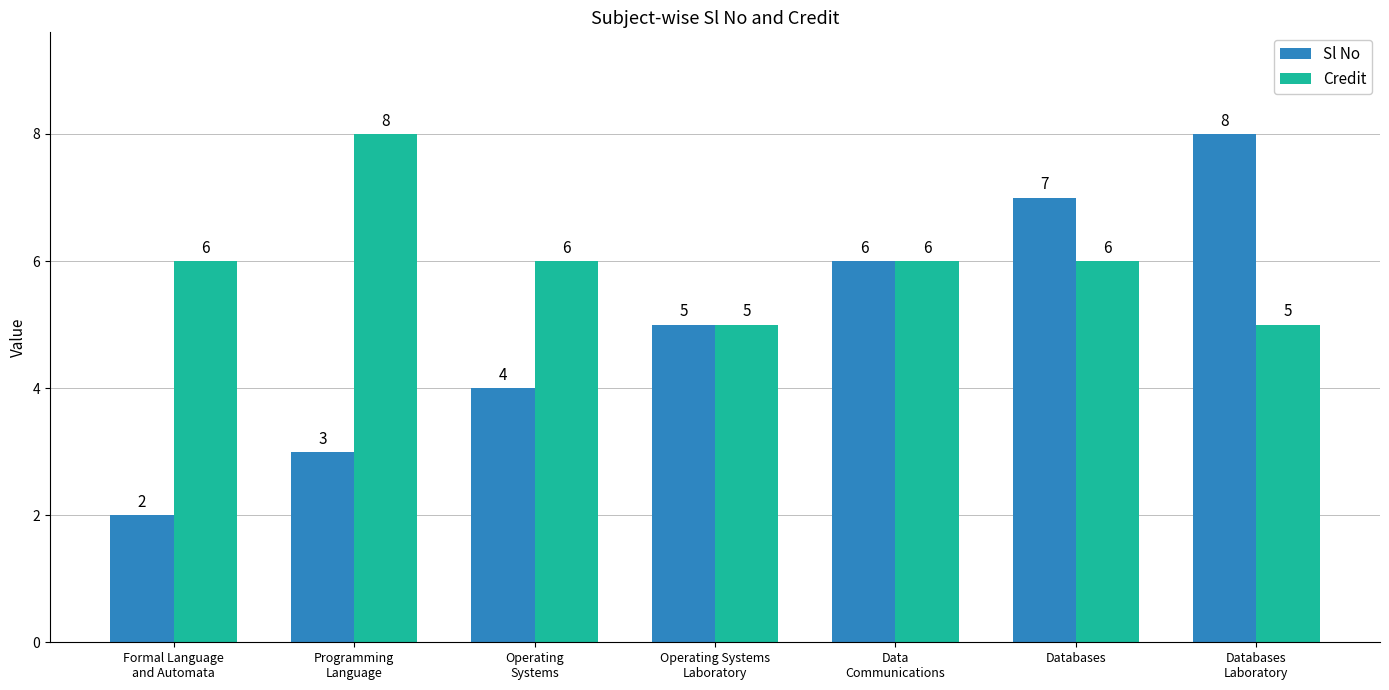

How many bars are there in total?

14